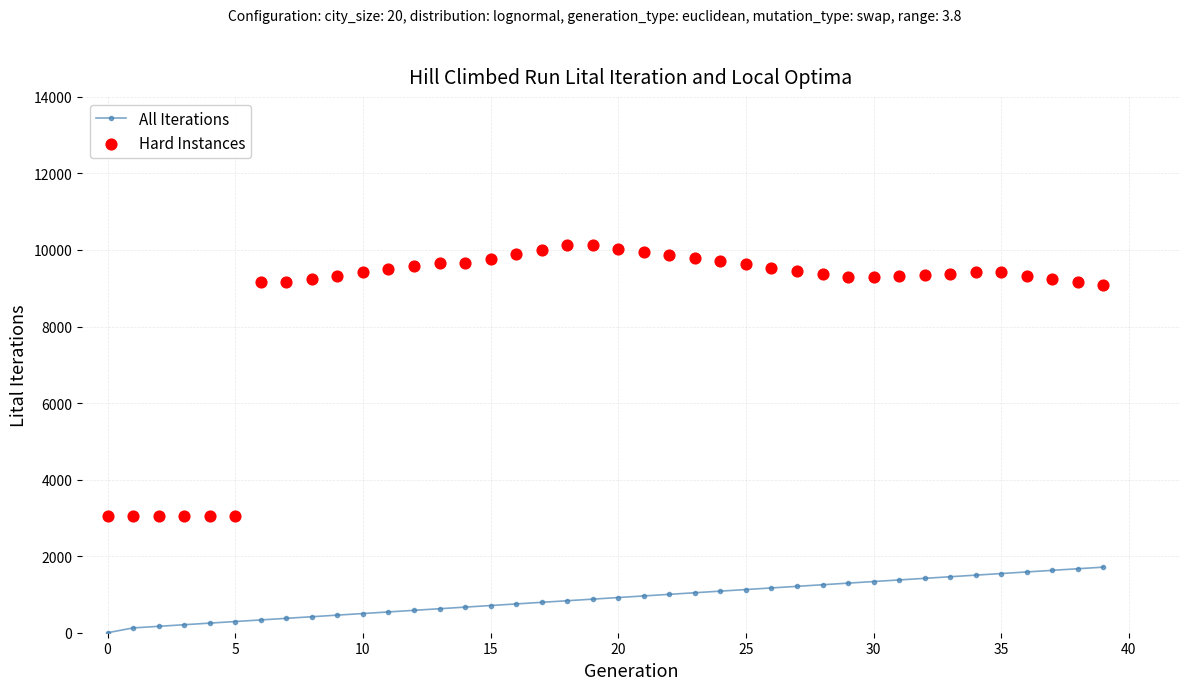

Which series has the largest Y range (max minus min)?

Hard Instances